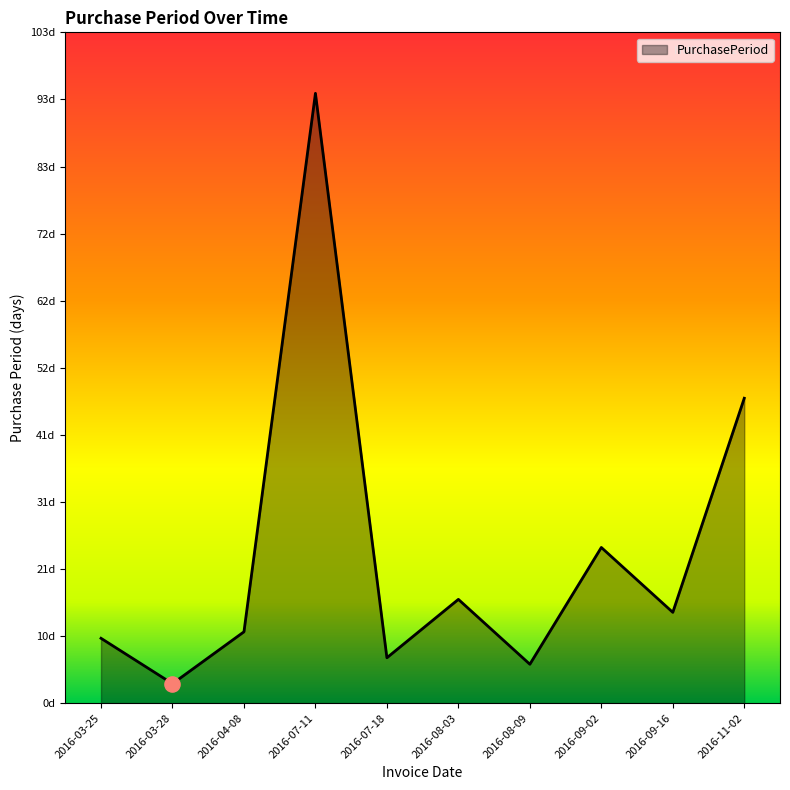

Is this an area chart (filled region under the line)?

Yes